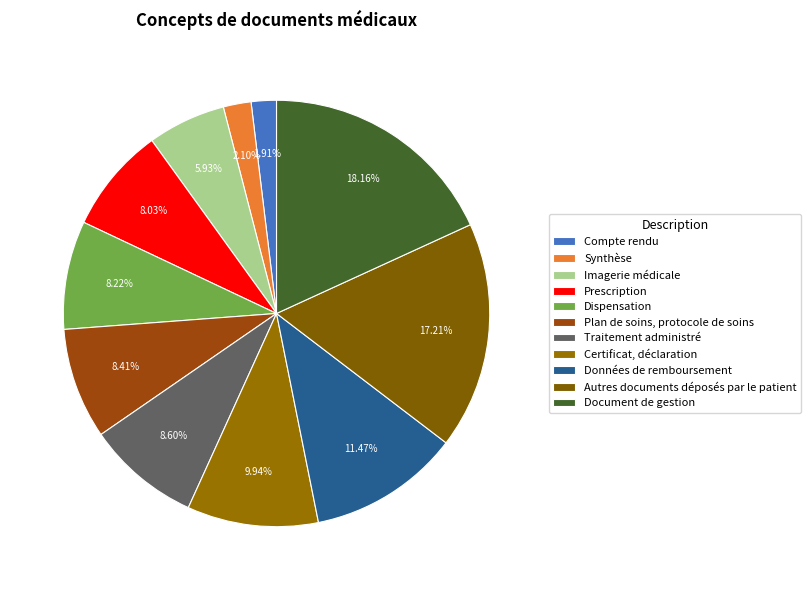

How many segments does this pie chart have?

11